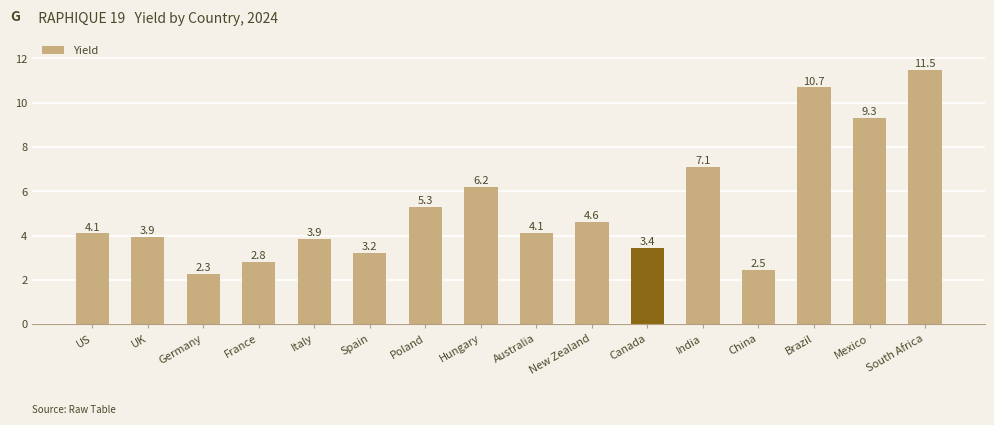

Which label corresponds to the smallest value in the chart?

Germany